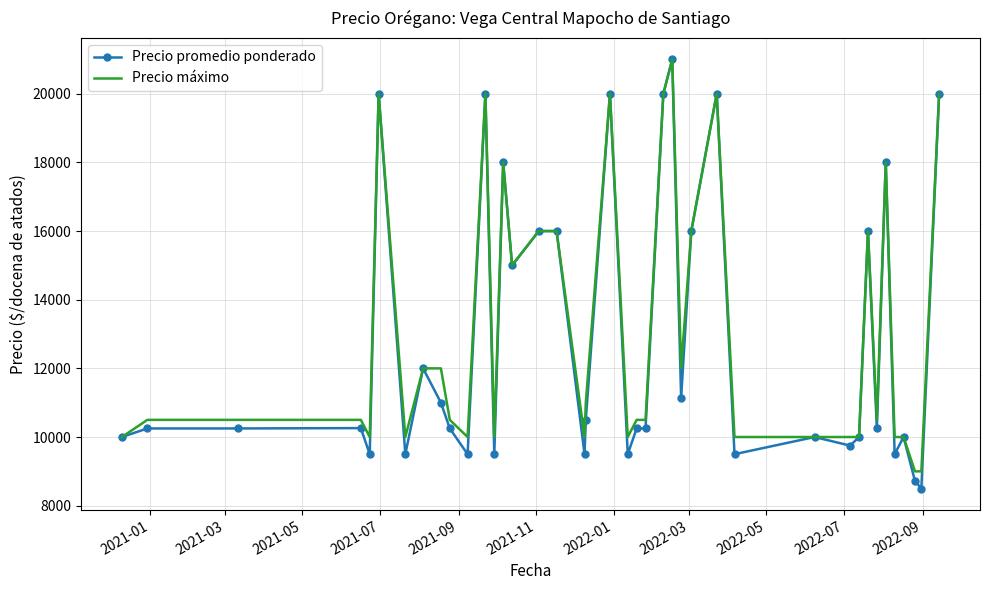

What is the smallest value displayed?

8500